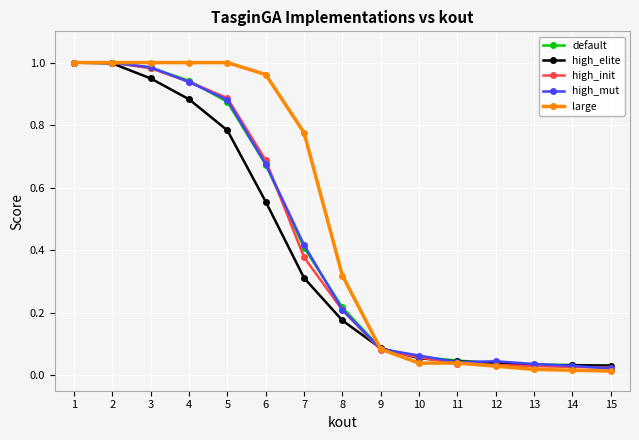

What is the spread (max minus min) of values at 7?

0.5